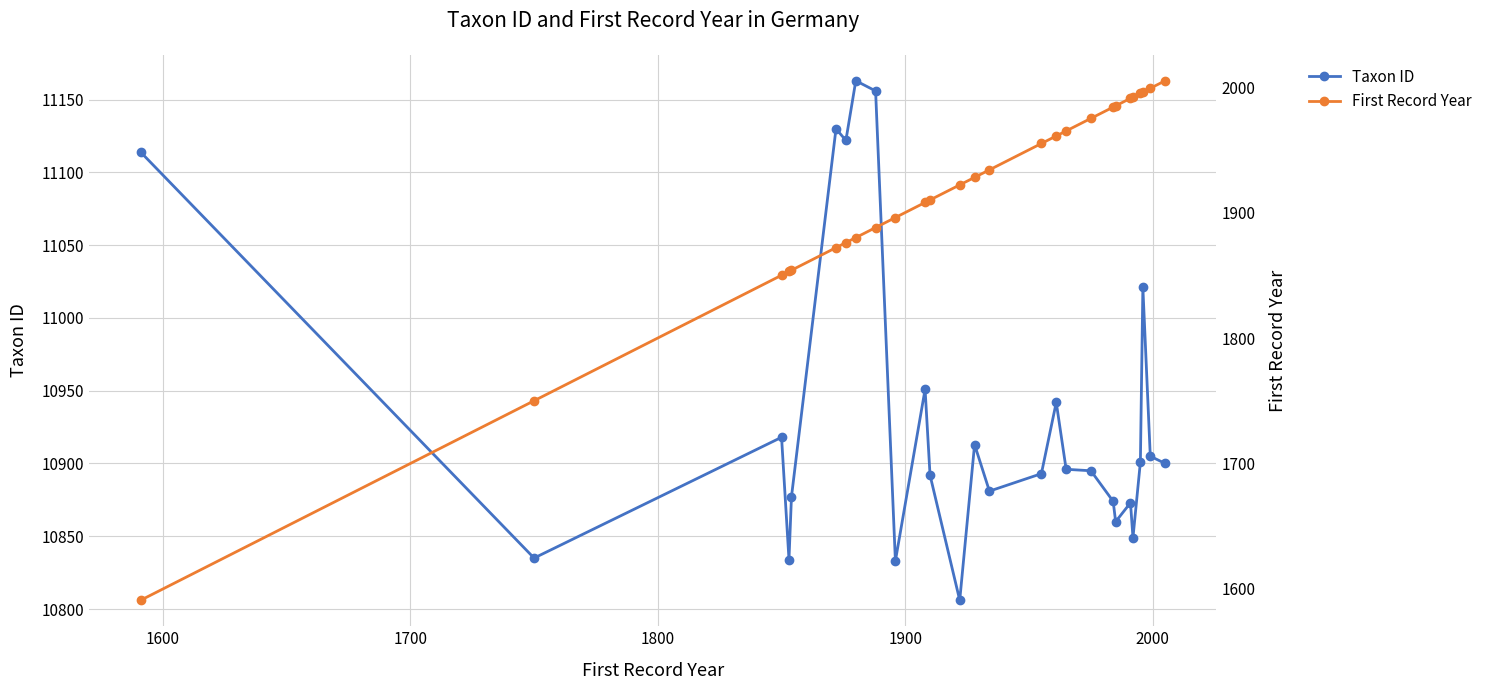

Which series has the largest total across all categories?

Taxon ID